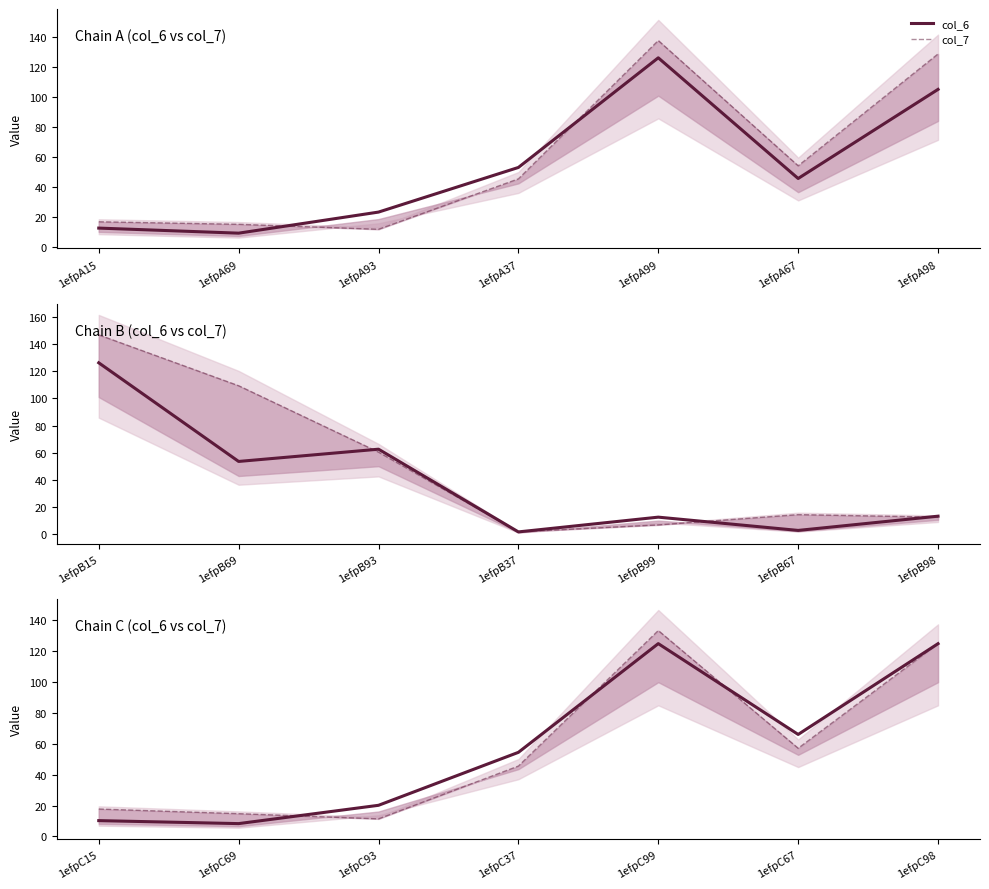

Is the value of col_6 at 1efpC15 greater than the value of col_7 at 1efpC37?

No